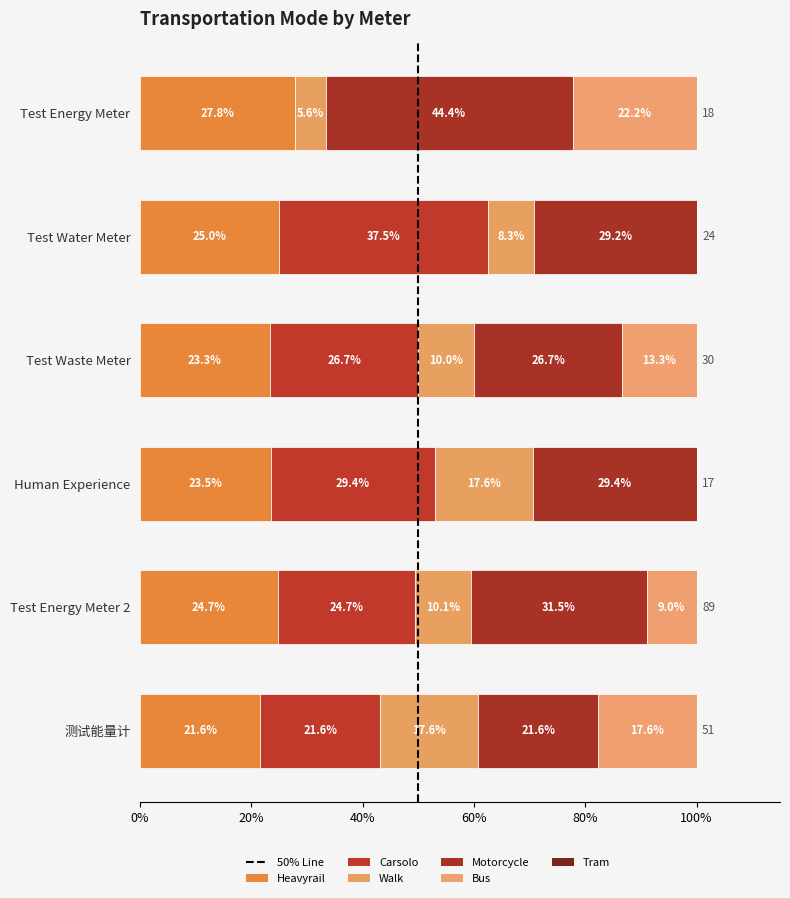

How many distinct data groups are displayed?

5